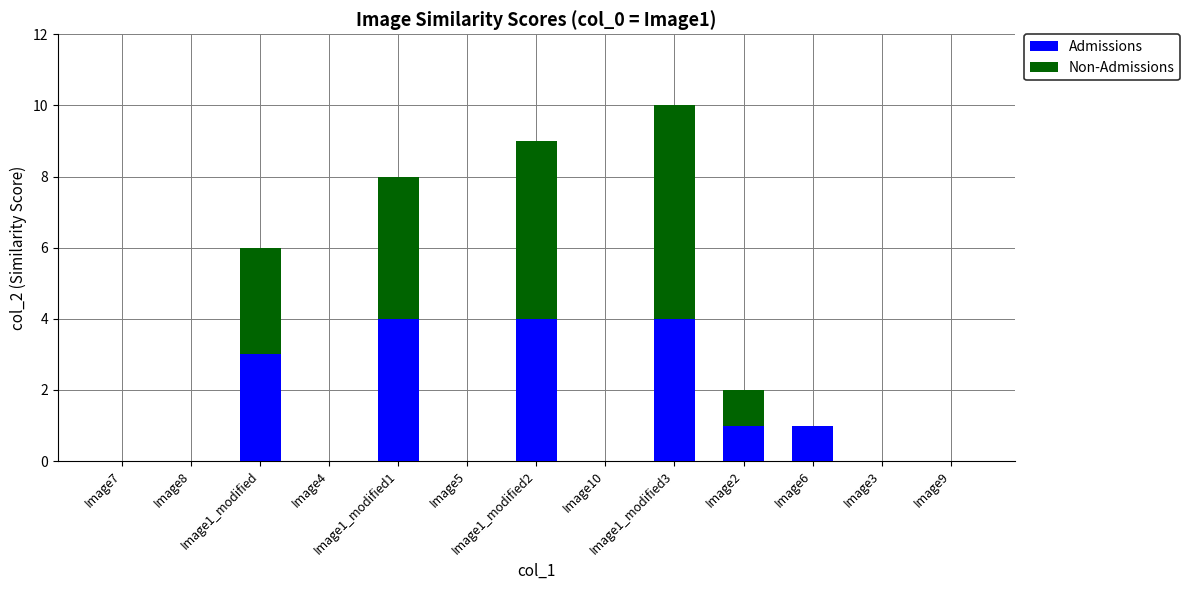

What value does the Admissions series have at Image1_modified3?

4